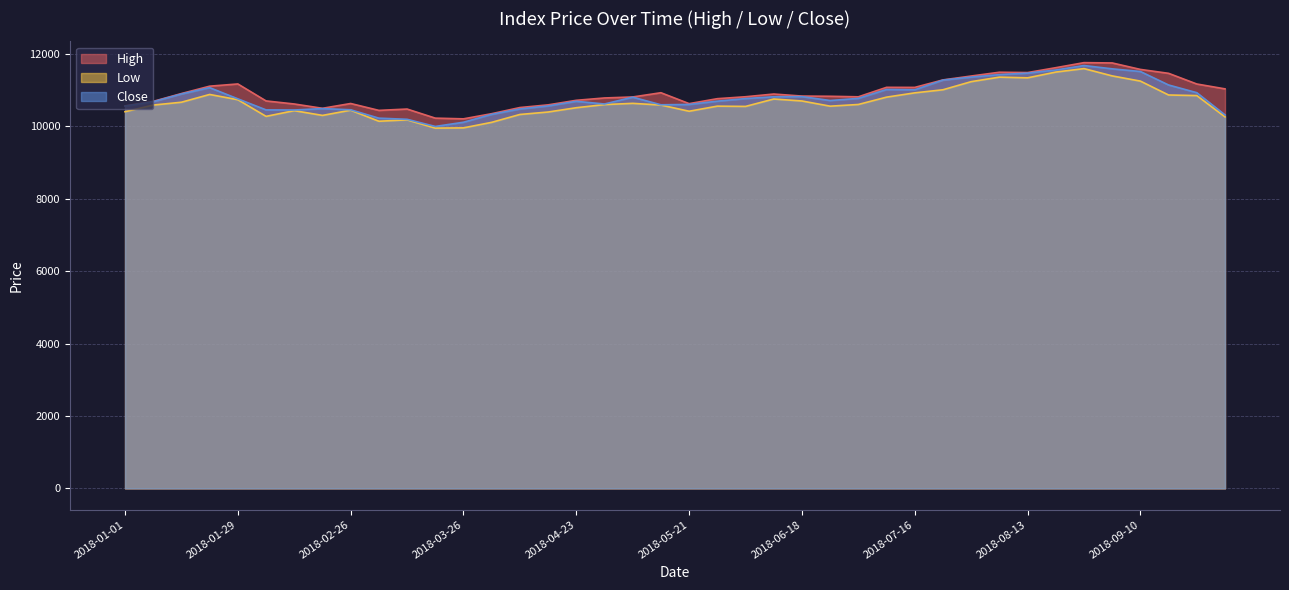

At which category is the sum across all series the highest?

2018-08-27